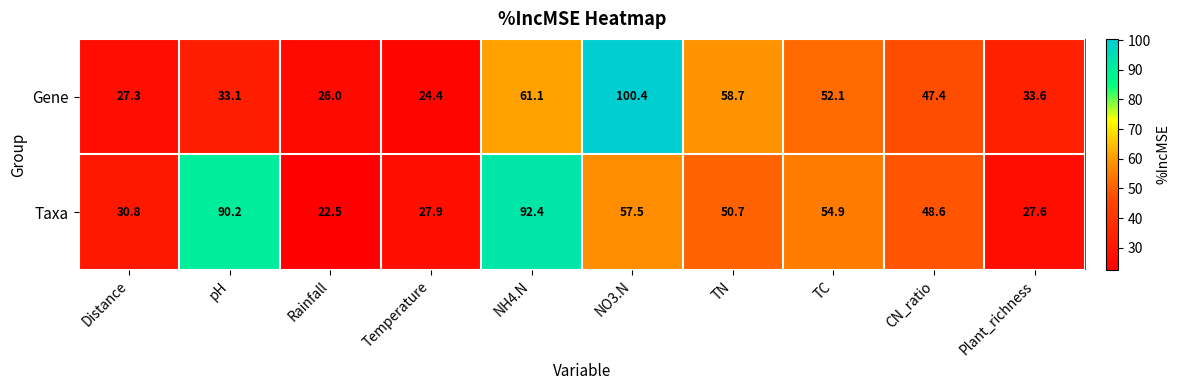

What is the average value of the Taxa series?

50.3